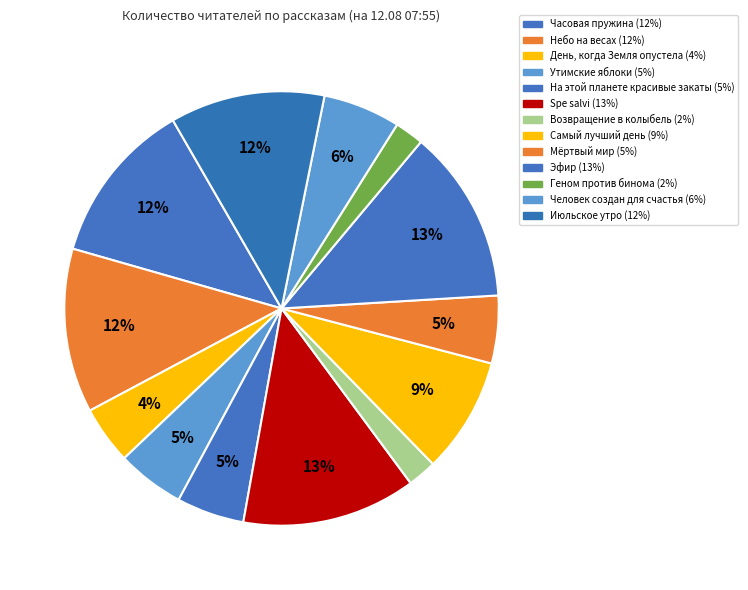

The Июльское утро slice represents 12% of the pie. True or false?

True